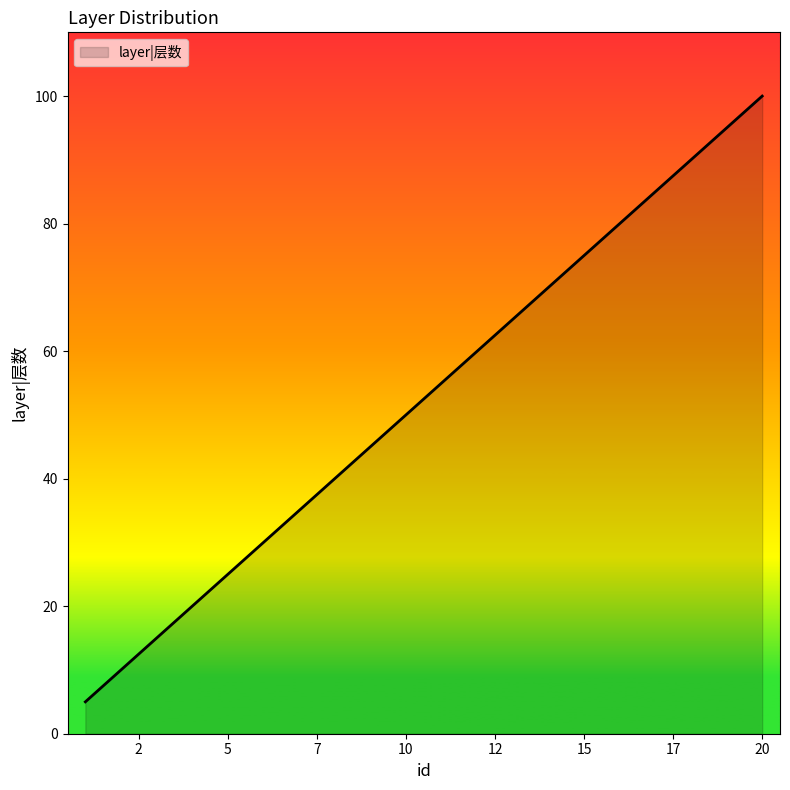

What is the smallest value displayed?

5